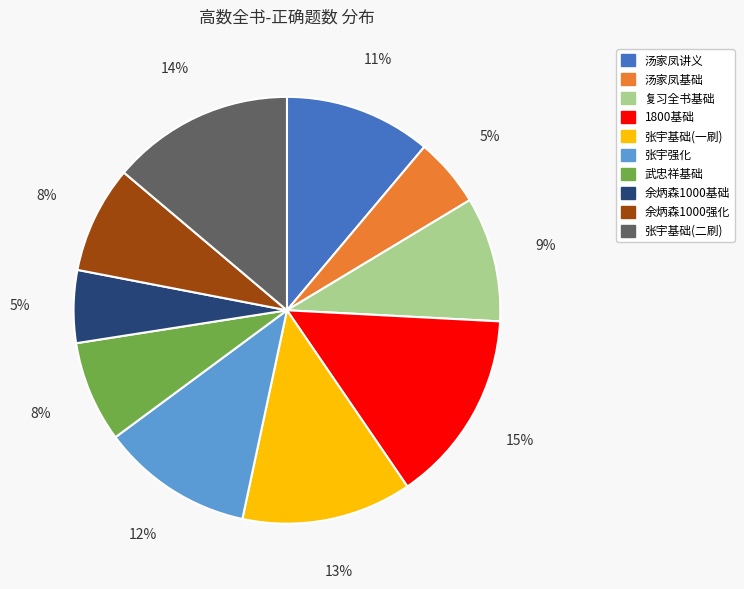

Which category has the biggest portion of the pie?

1800基础